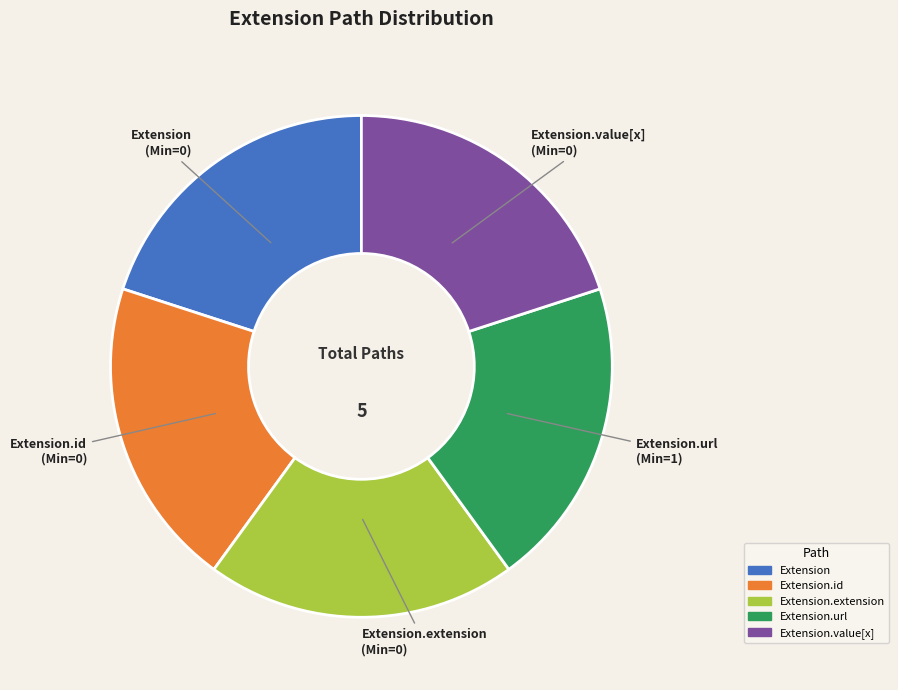

True or false: Extension.url (Min=1) accounts for 7% of the total.

False